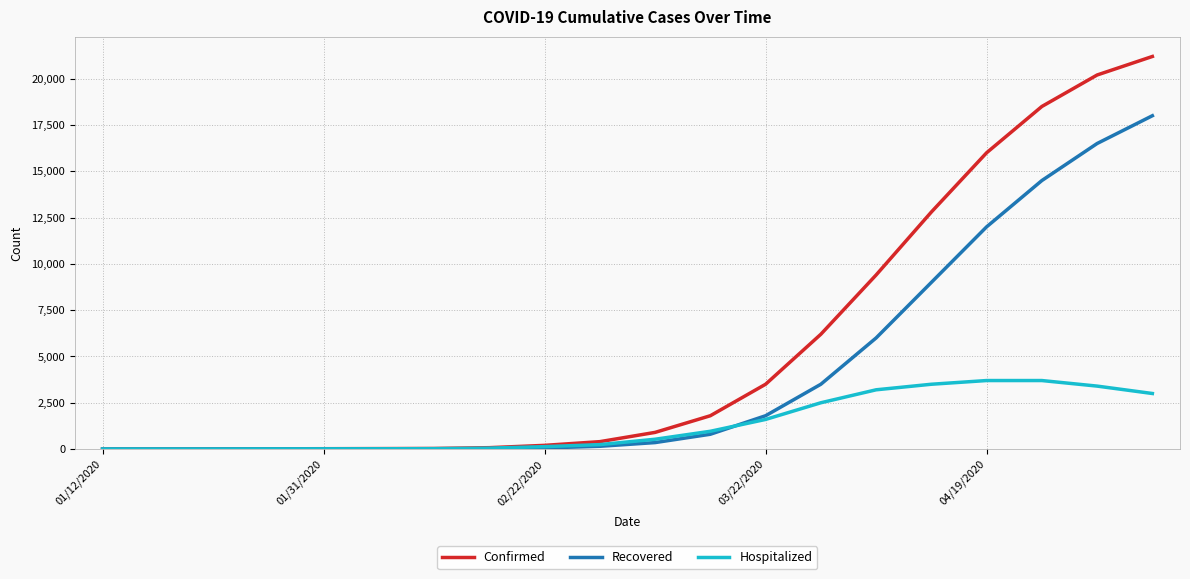

What is the highest value of the Hospitalized series?

3700